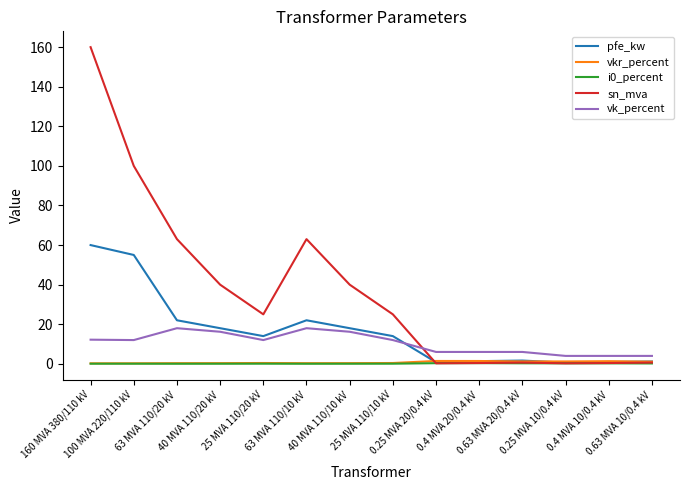

What is the total value across all series at 0.4 MVA 20/0.4 kV?

9.5